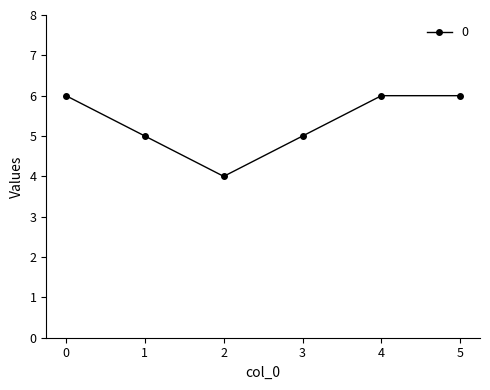

How many data points does each series have?

6